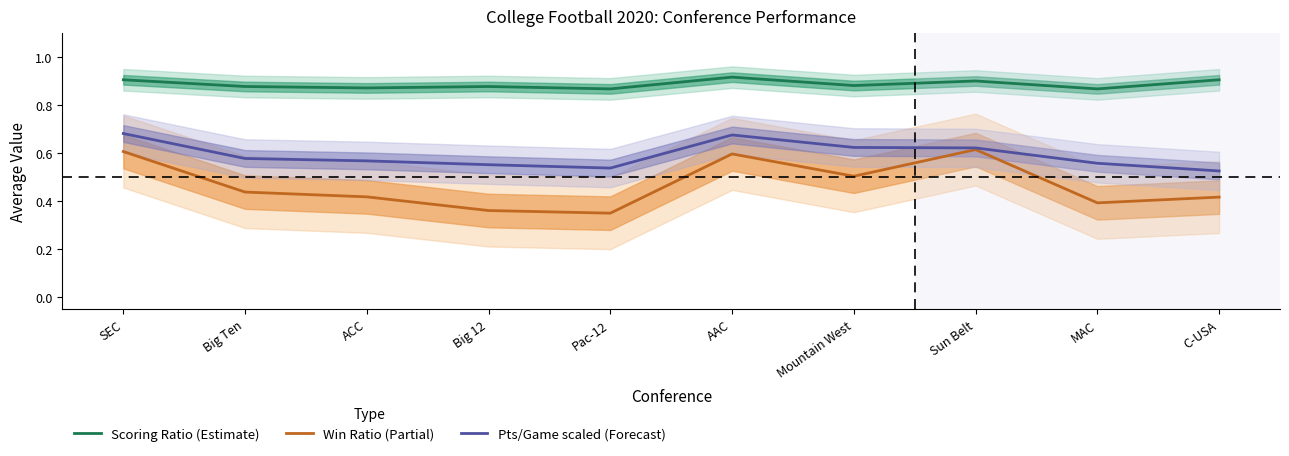

The Win Ratio (Partial) series shows 0.6 at SEC. True or false?

True